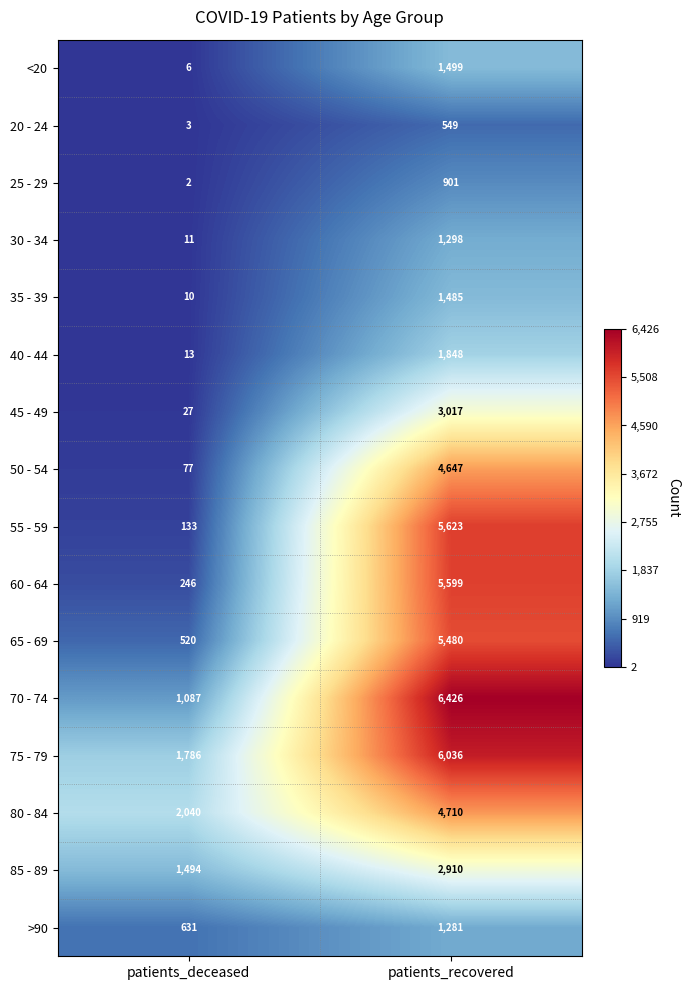

What is the difference between the maximum and minimum values in the >90 series?

650